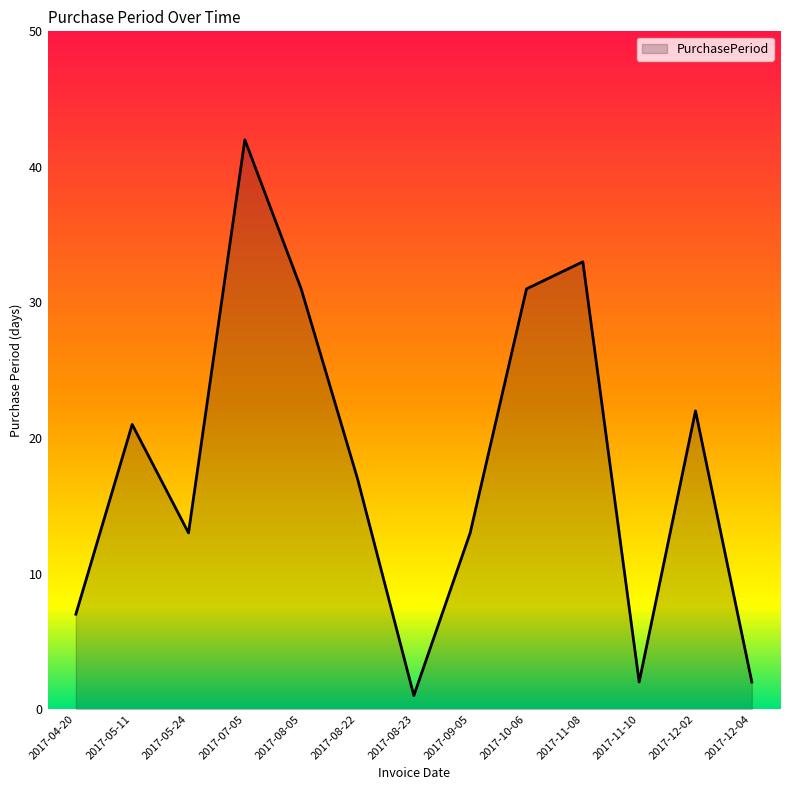

True or false: the data shows 1 at 2017-08-23.

True